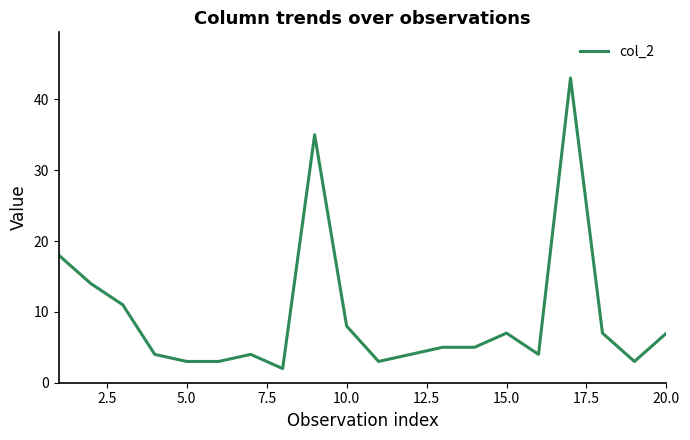

What is the average value?

10